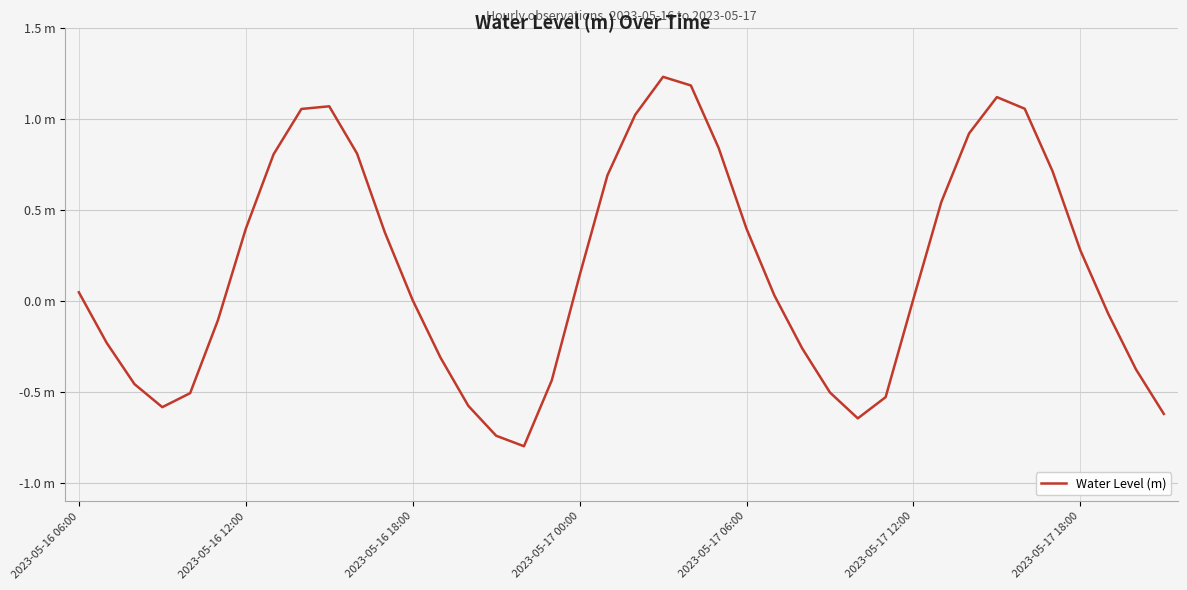

Is this an area chart (filled region under the line)?

No